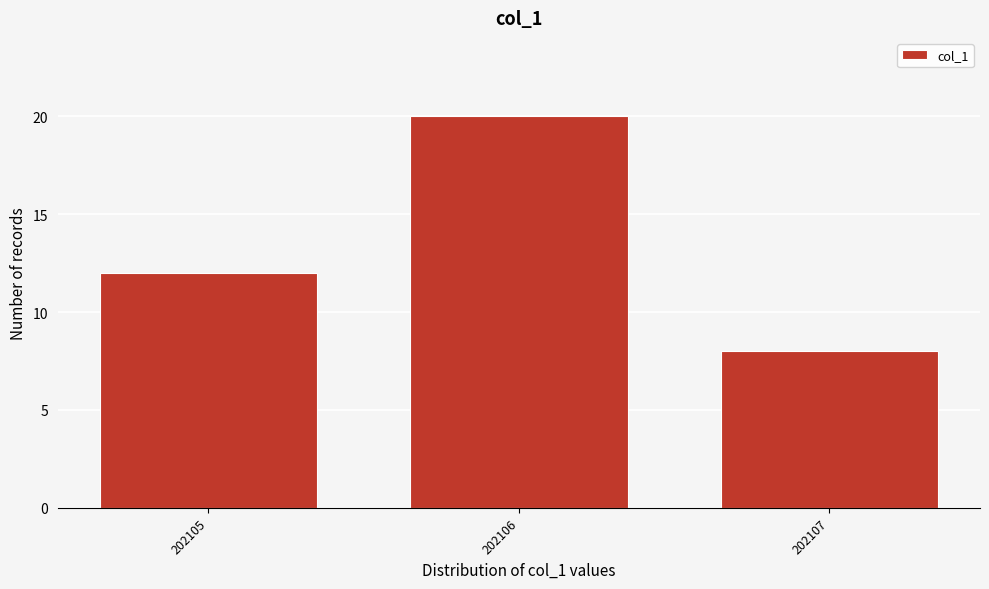

Reading right to left, what are all the values shown in this chart?

202107=8	202106=20	202105=12